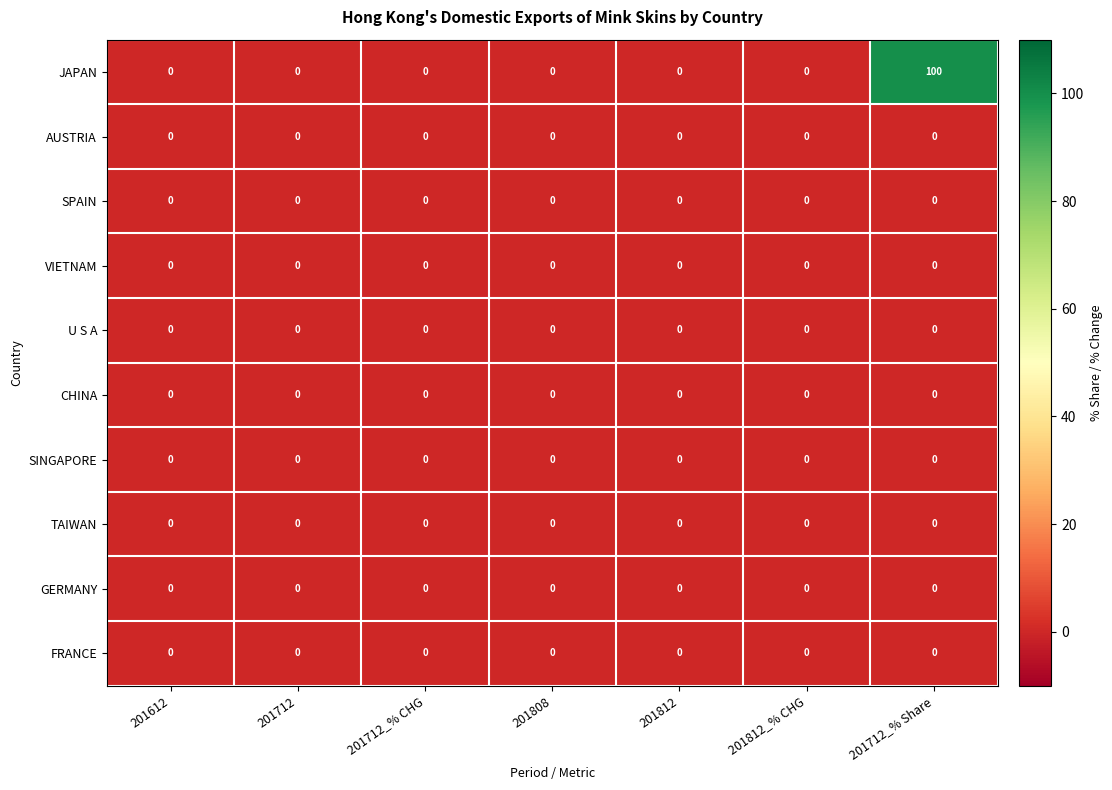

At which category does the chart reach its peak across all series?

201712_% Share